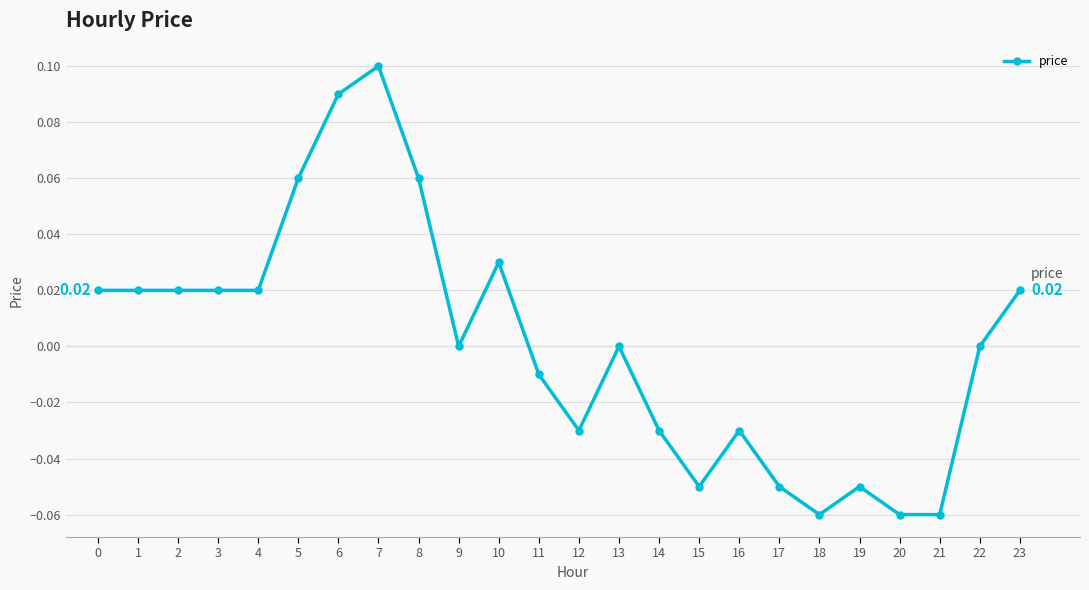

Count the number of categories in the chart.

24